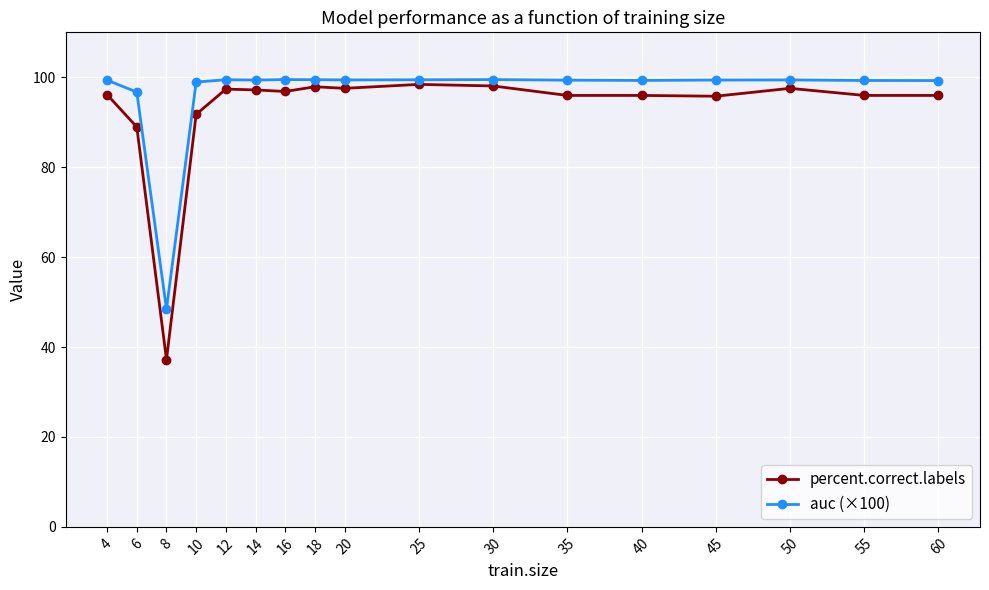

True or false: percent.correct.labels and auc (×100) intersect in this chart.

False